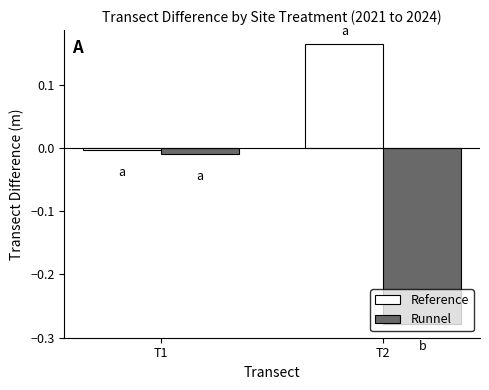

List the series in order of their overall mean, lowest first.

Runnel, Reference